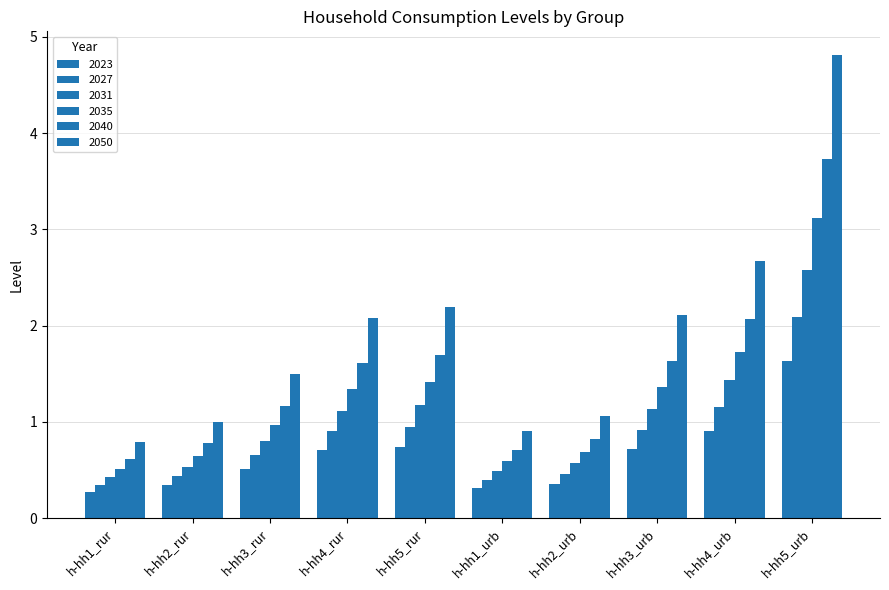

How many bars are there in total?

60